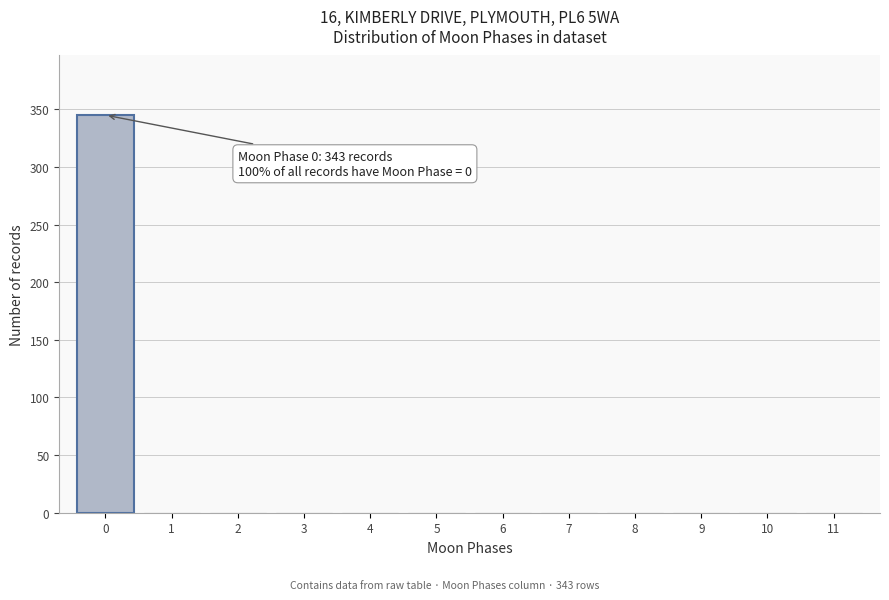

Reading left to right, extract all data points from this chart.

0=345	1=0	2=0	3=0	4=0	5=0	6=0	7=0	8=0	9=0	10=0	11=0